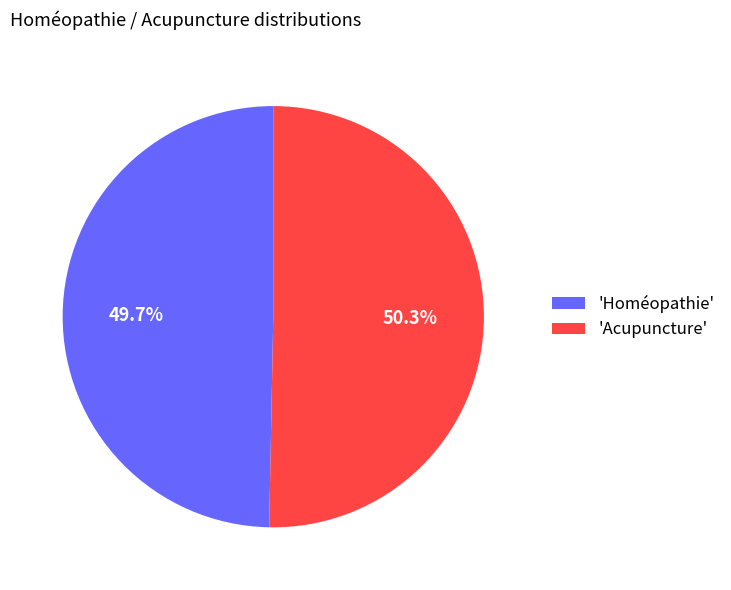

What is the majority slice?

'Acupuncture'